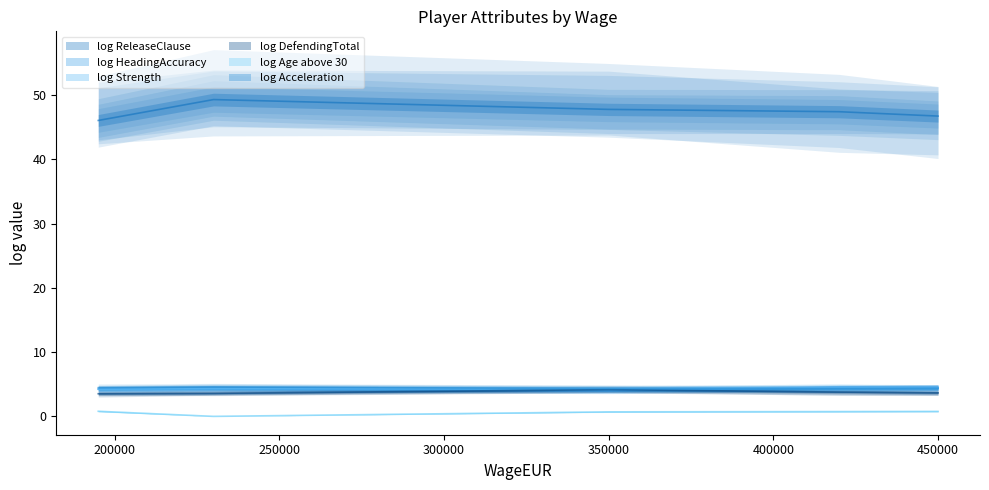

What is the sum of the log ReleaseClause values at 350000 and 450000?

94.5